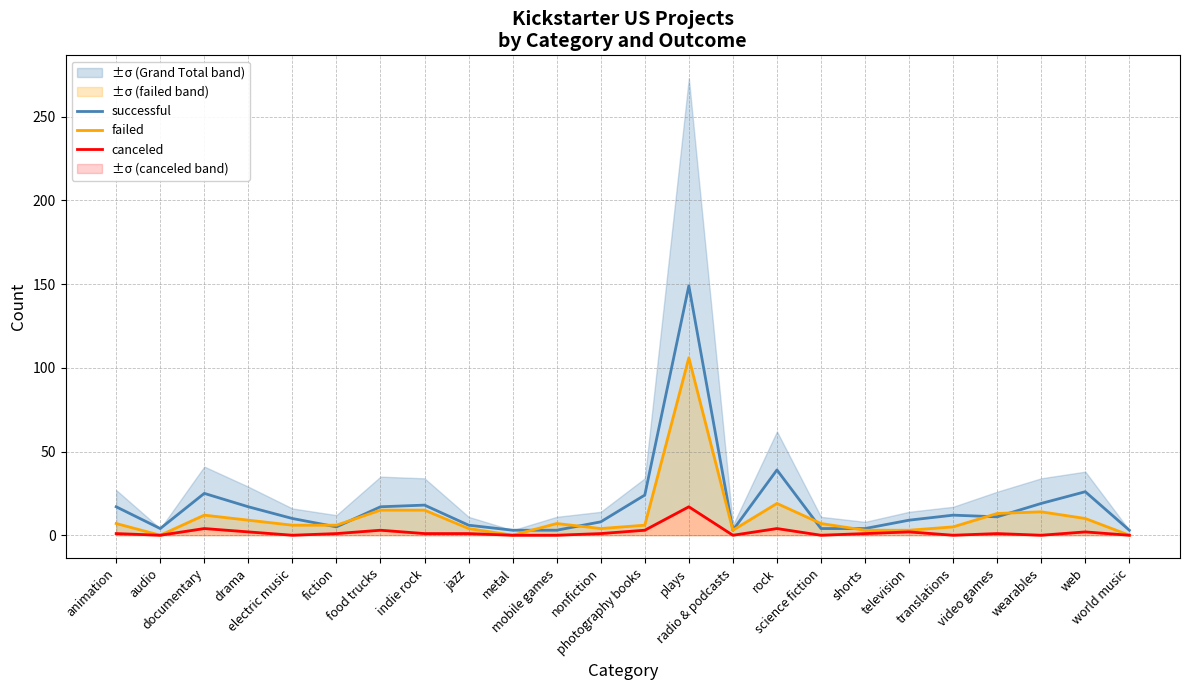

At which category does the chart reach its minimum across all series?

audio